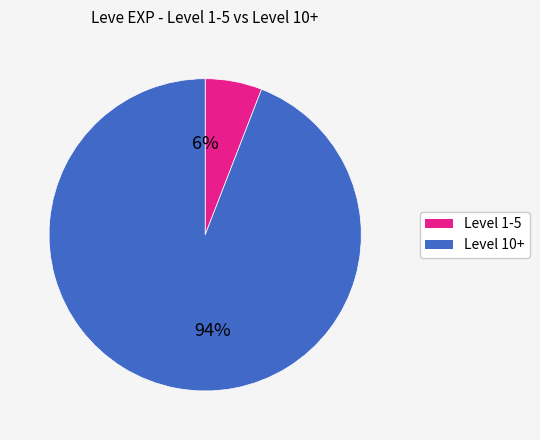

To the nearest percent, what is the difference between the largest and smallest slice percentages?

88%